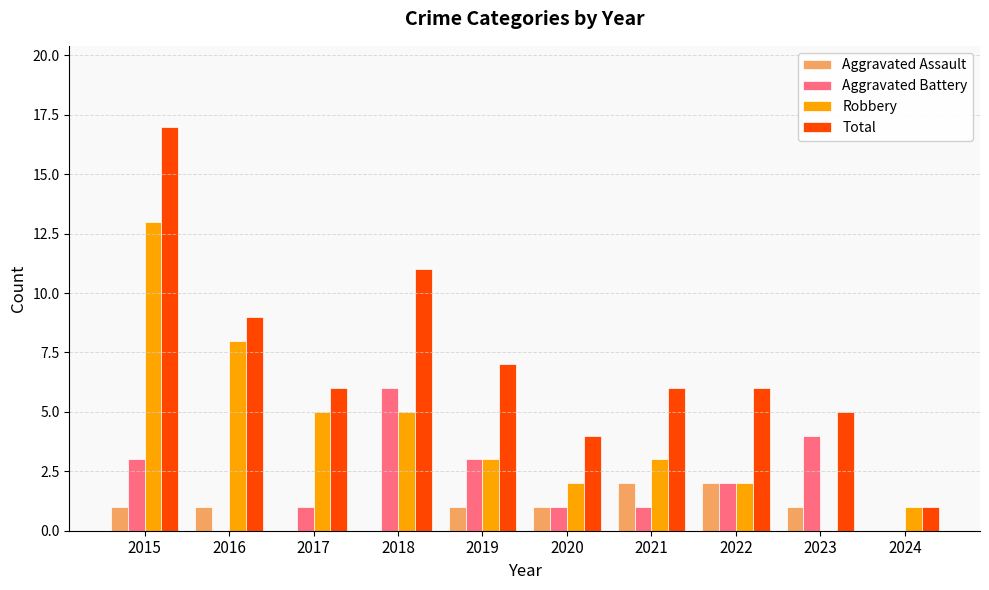

Is it true that Aggravated Battery equals 2 at 2017?

False